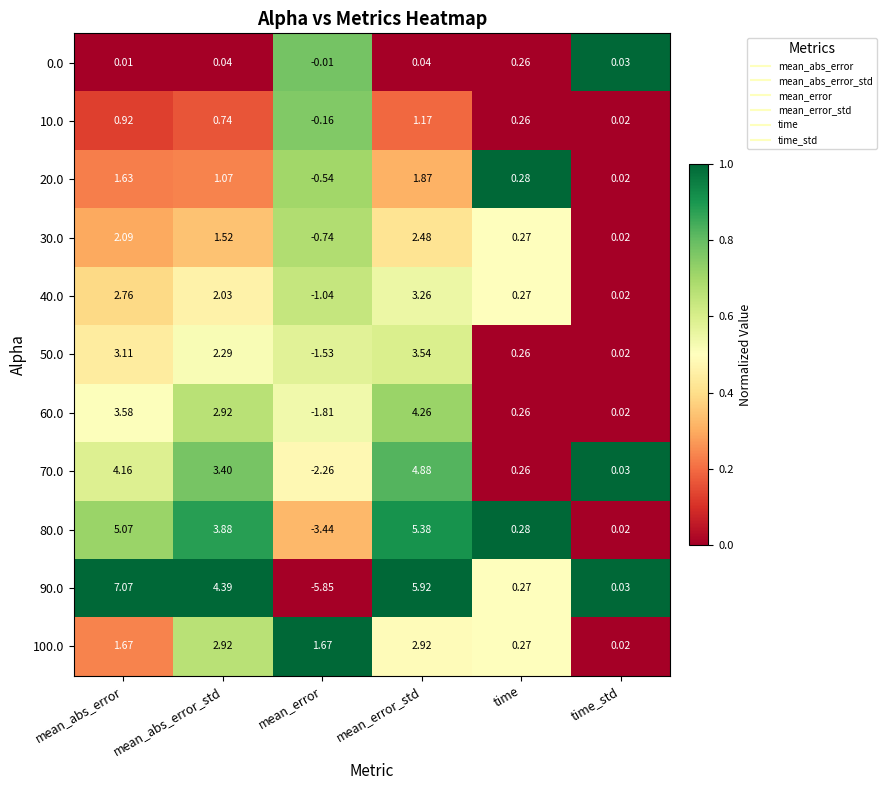

Rank the categories by 10.0 value from highest to lowest.

mean_error_std, mean_abs_error, mean_abs_error_std, time, time_std, mean_error